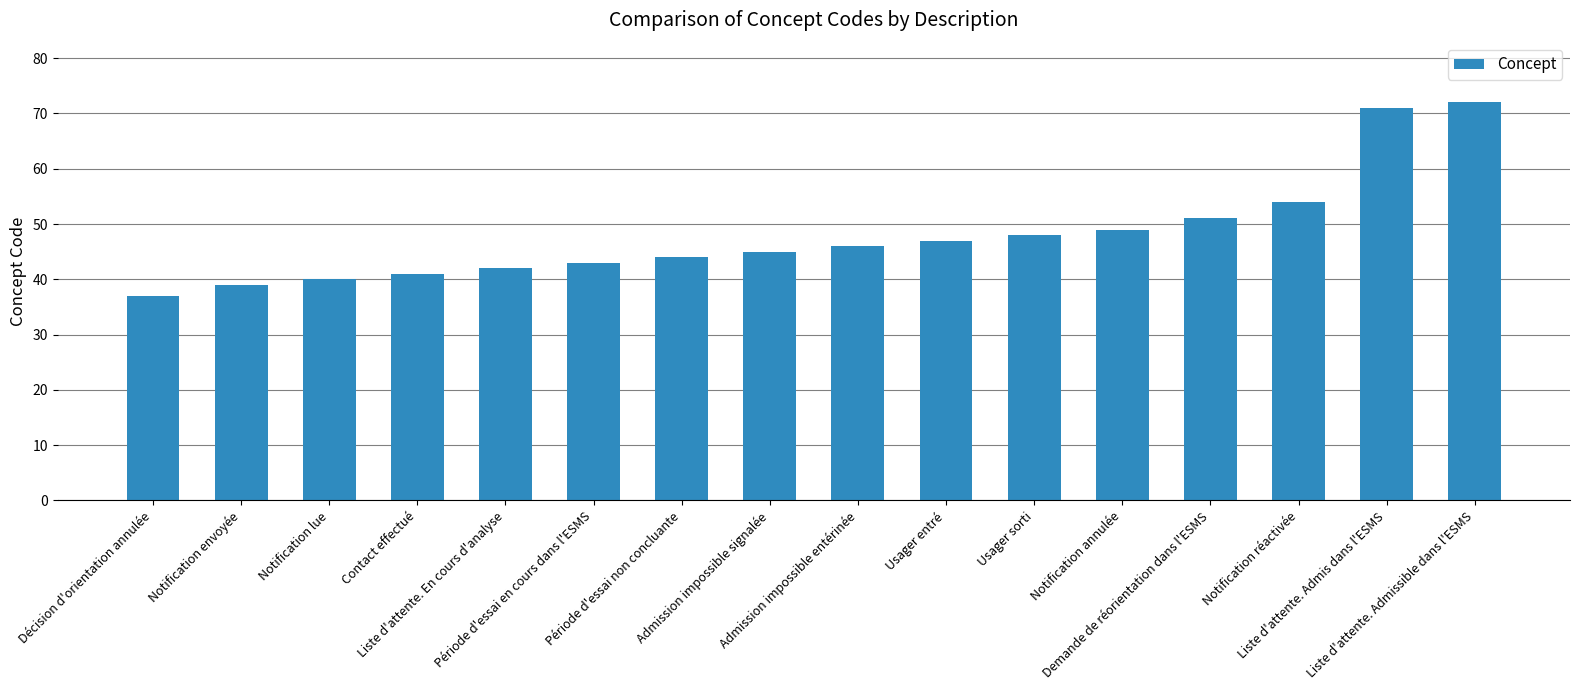

What is the change in value from Décision d'orientation annulée to Liste d'attente. Admis dans l'ESMS?

+34